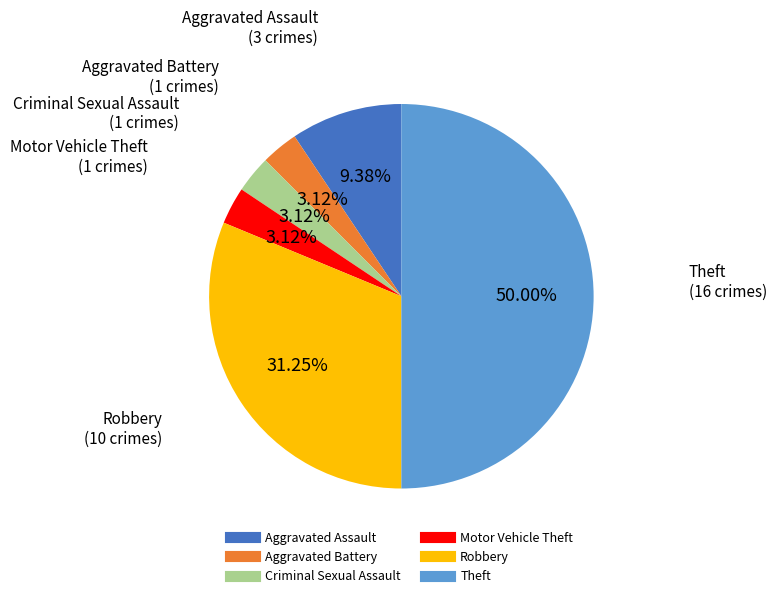

True or false: Theft accounts for 60% of the total.

False